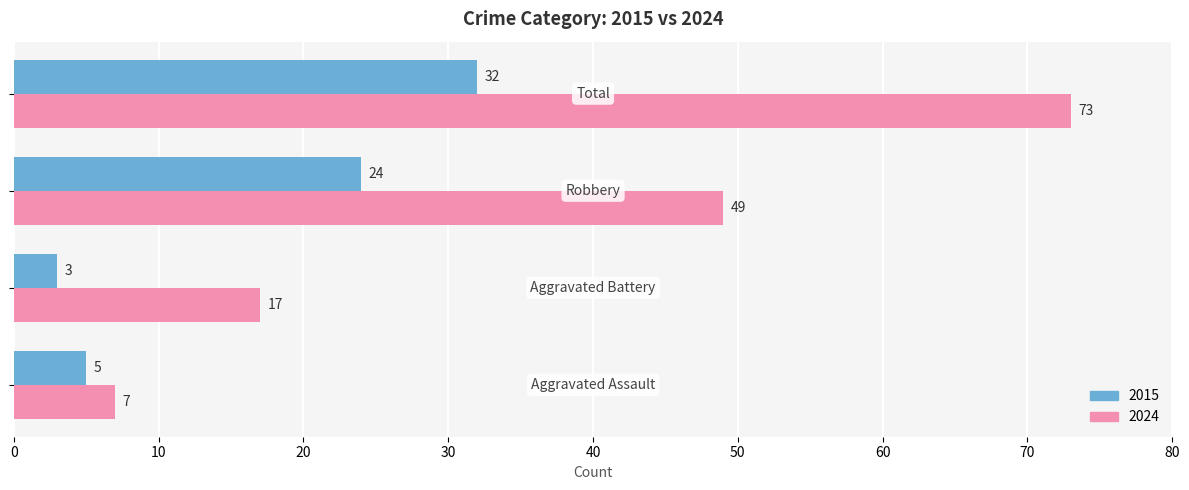

Count the 2024 values in the range 17 to 73.

3